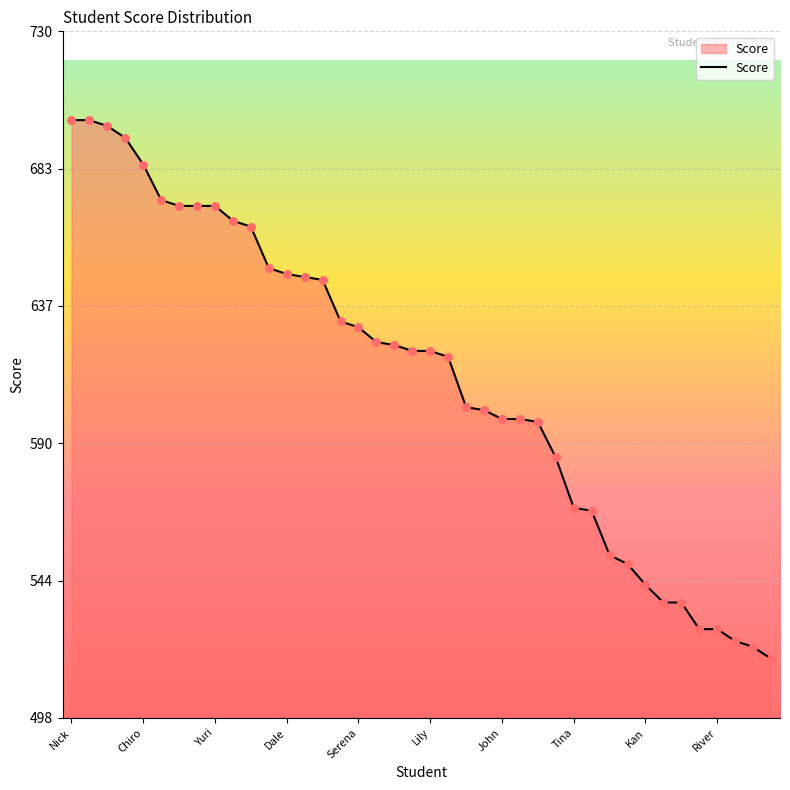

What is the difference between the maximum and minimum values?

182